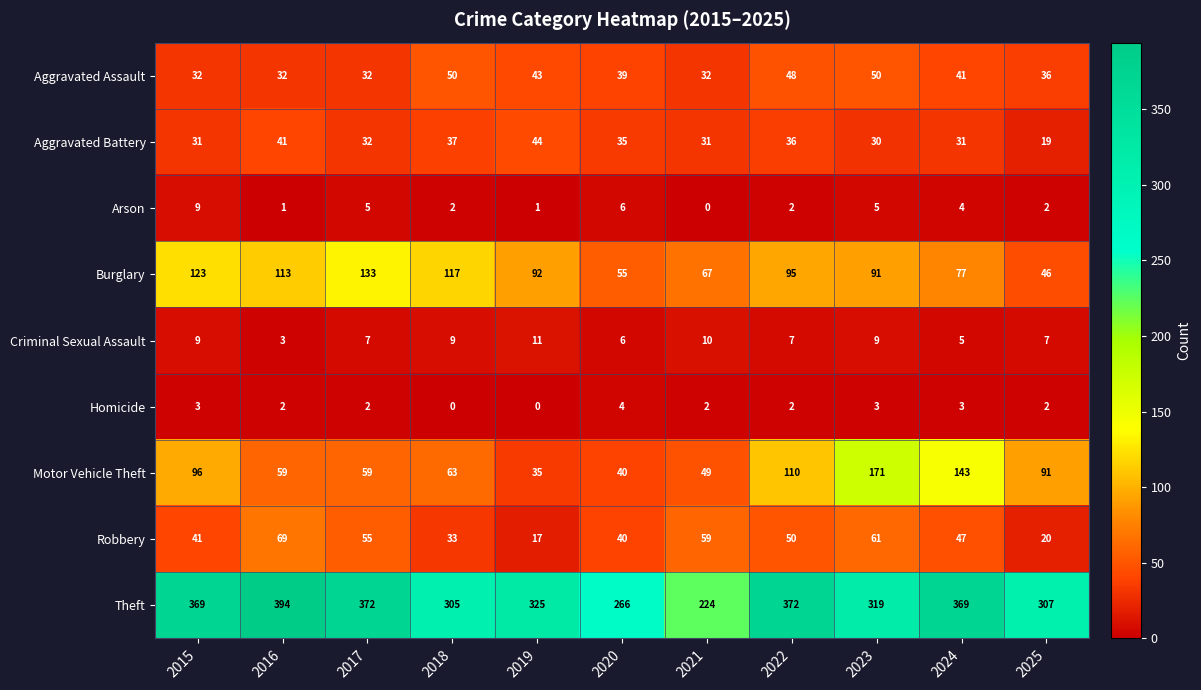

At which label does Theft reach its minimum?

2021